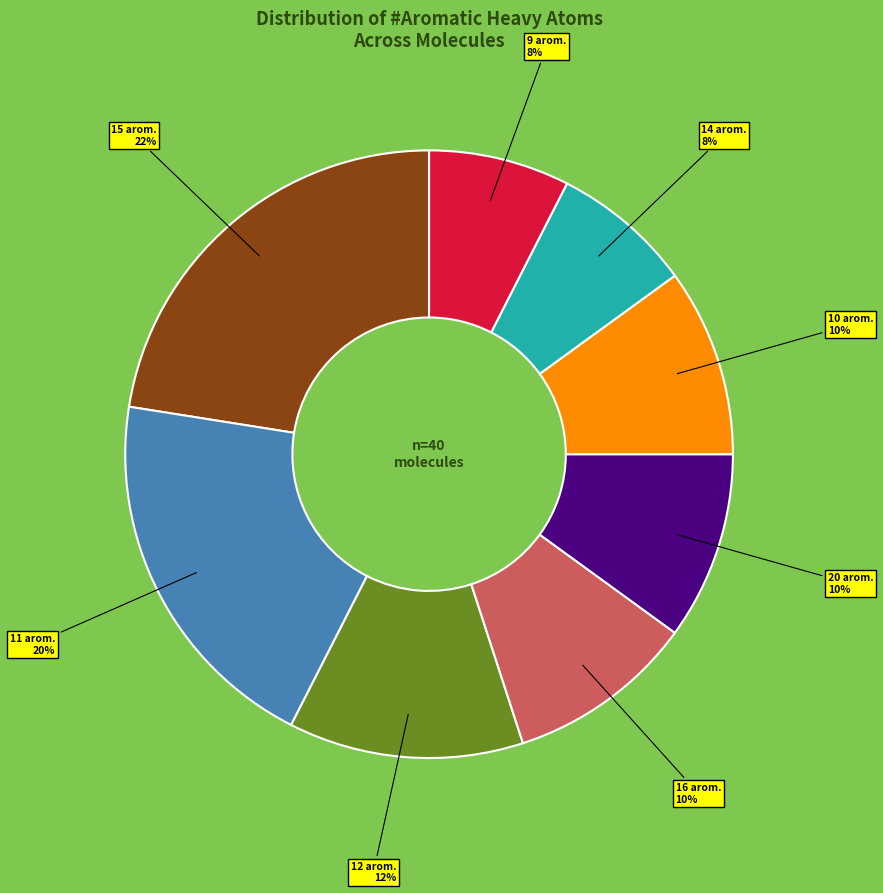

To the nearest percent, what is the average slice percentage?

12%